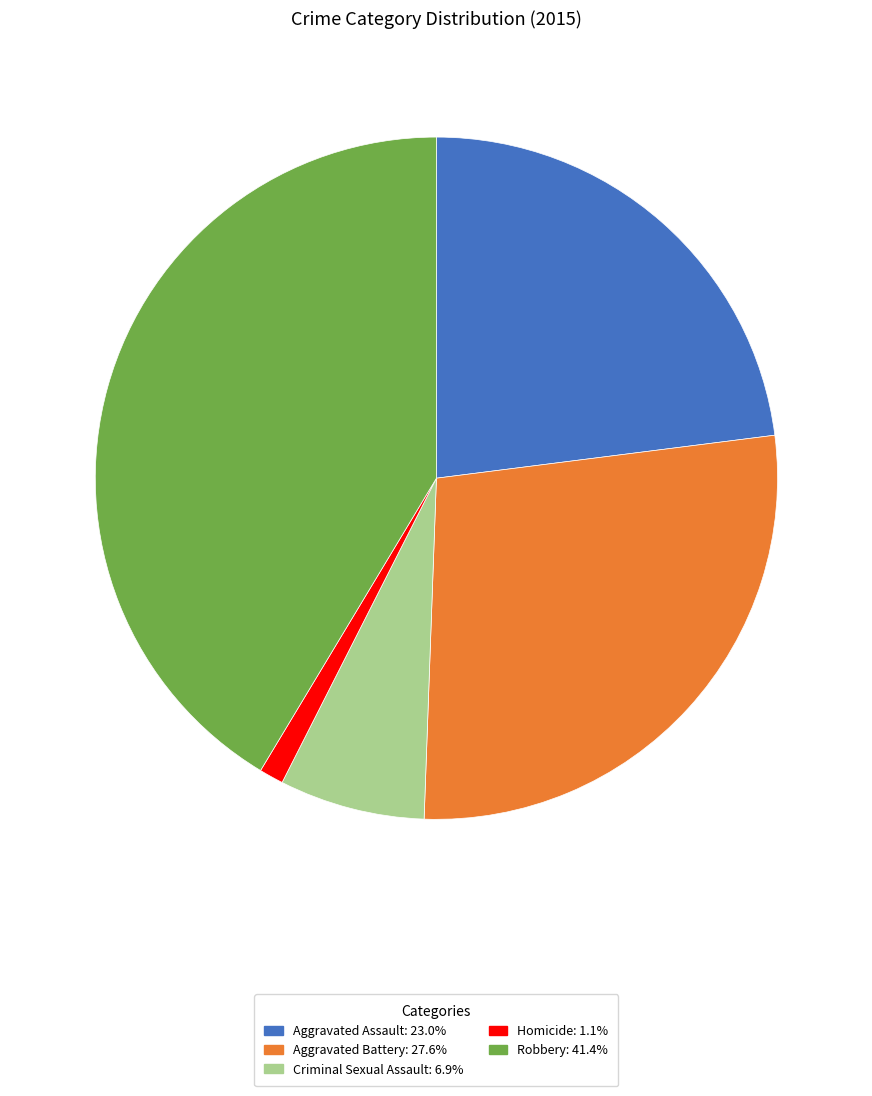

Rank the categories by value from highest to lowest.

Robbery, Aggravated Battery, Aggravated Assault, Criminal Sexual Assault, Homicide